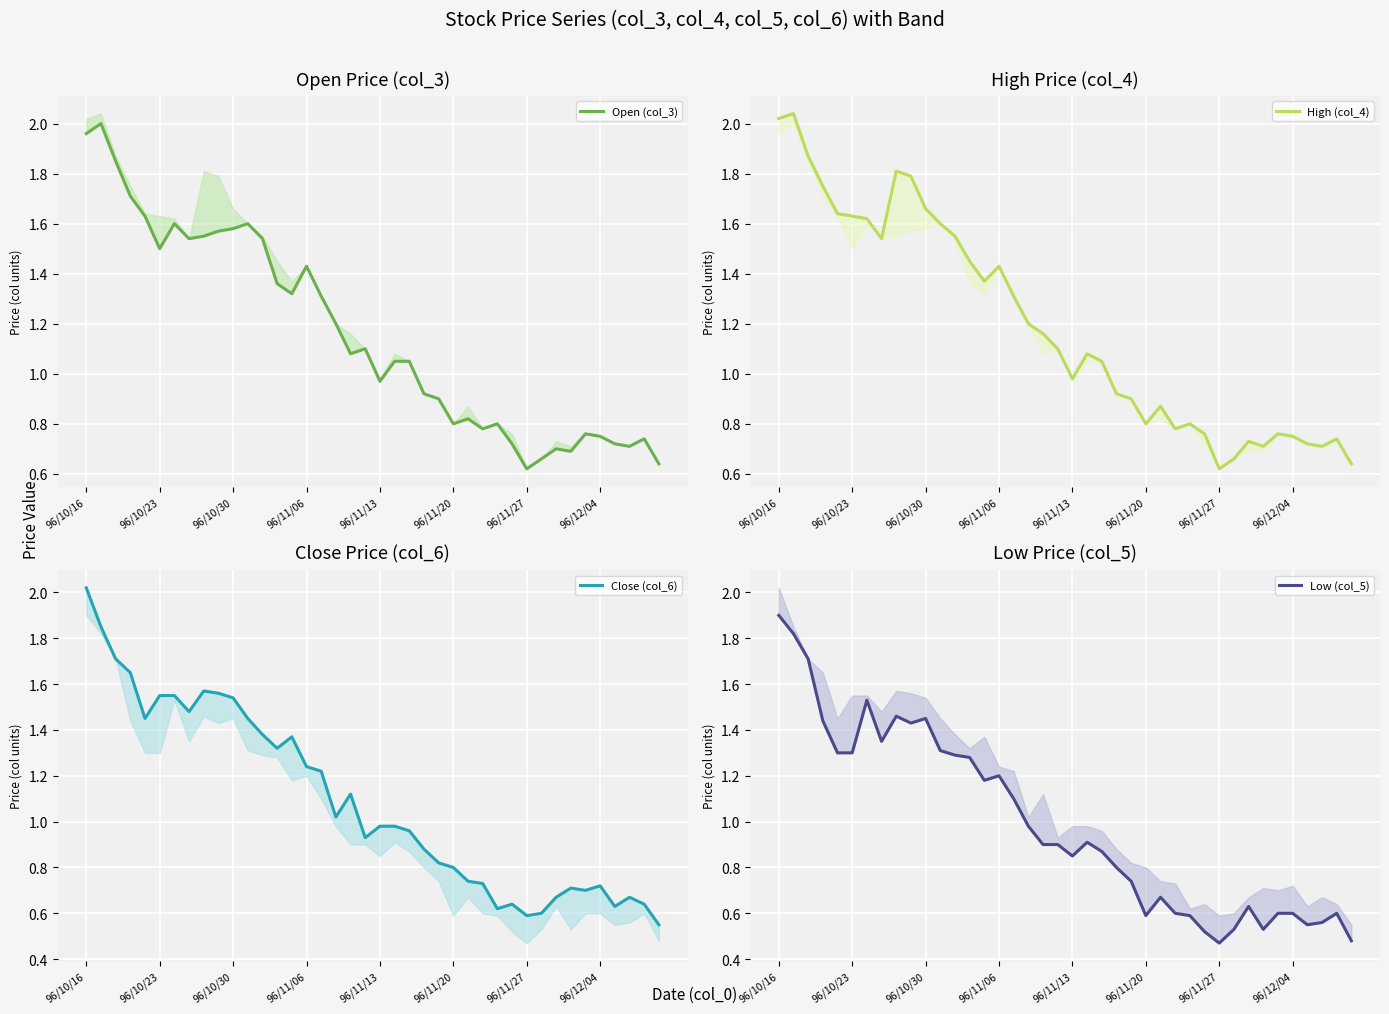

What is the difference between the highest and lowest values at 37?

0.1